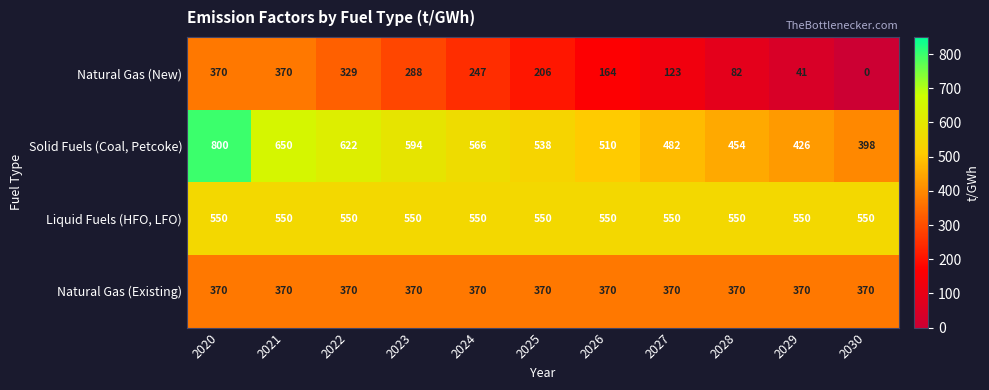

What is the difference between the maximum and minimum values in the Solid Fuels (Coal, Petcoke) series?

402